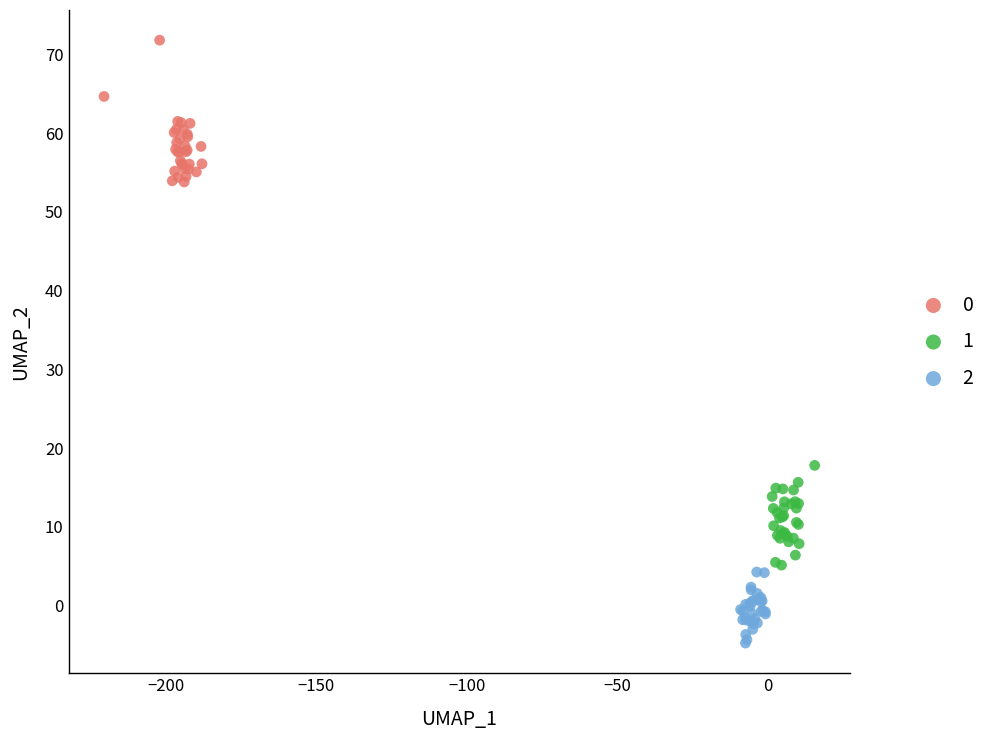

Which series reaches the minimum Y coordinate?

2